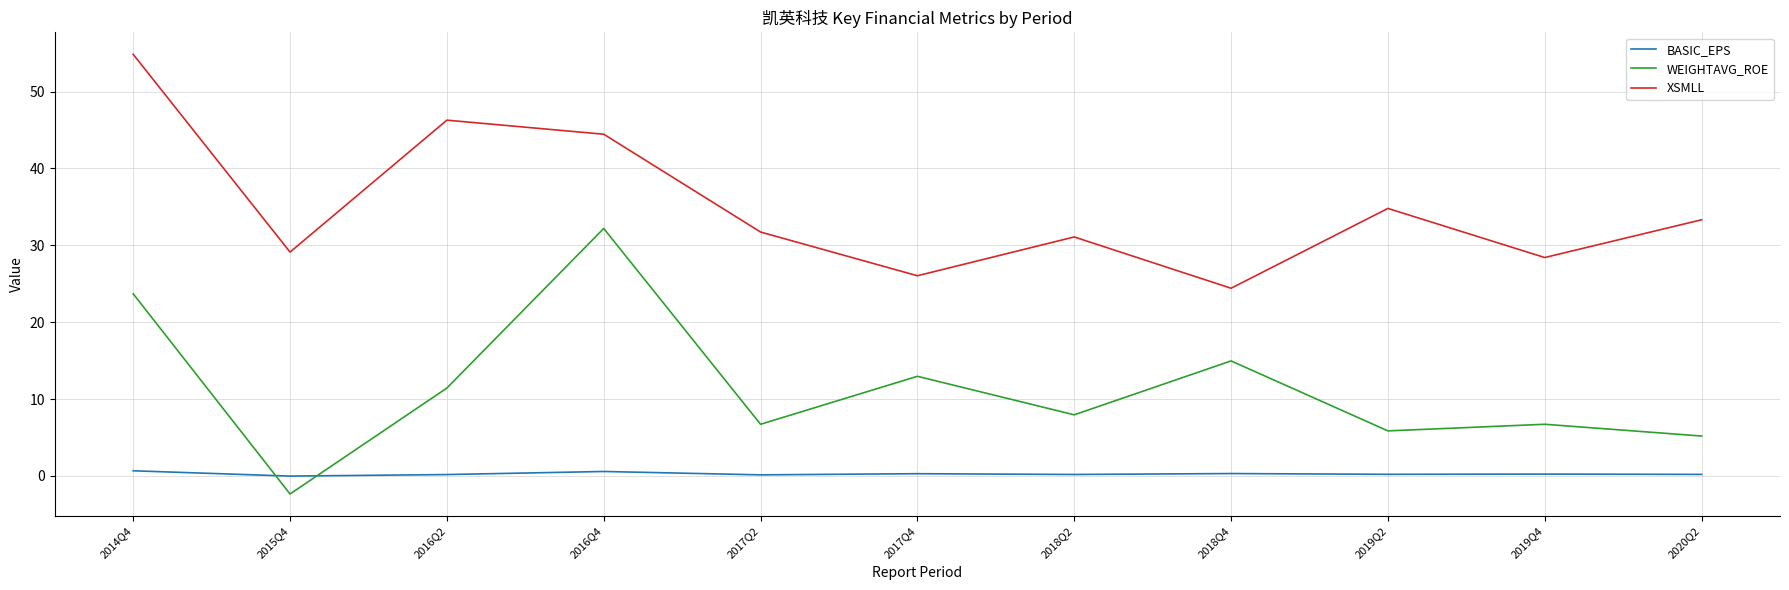

True or false: WEIGHTAVG_ROE has more than 2 points higher than both neighbors.

True